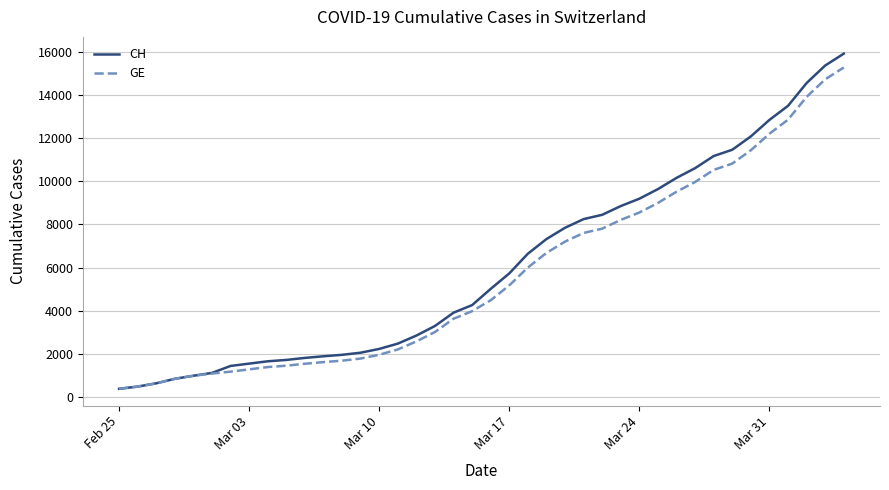

Which series has the widest spread of values?

CH